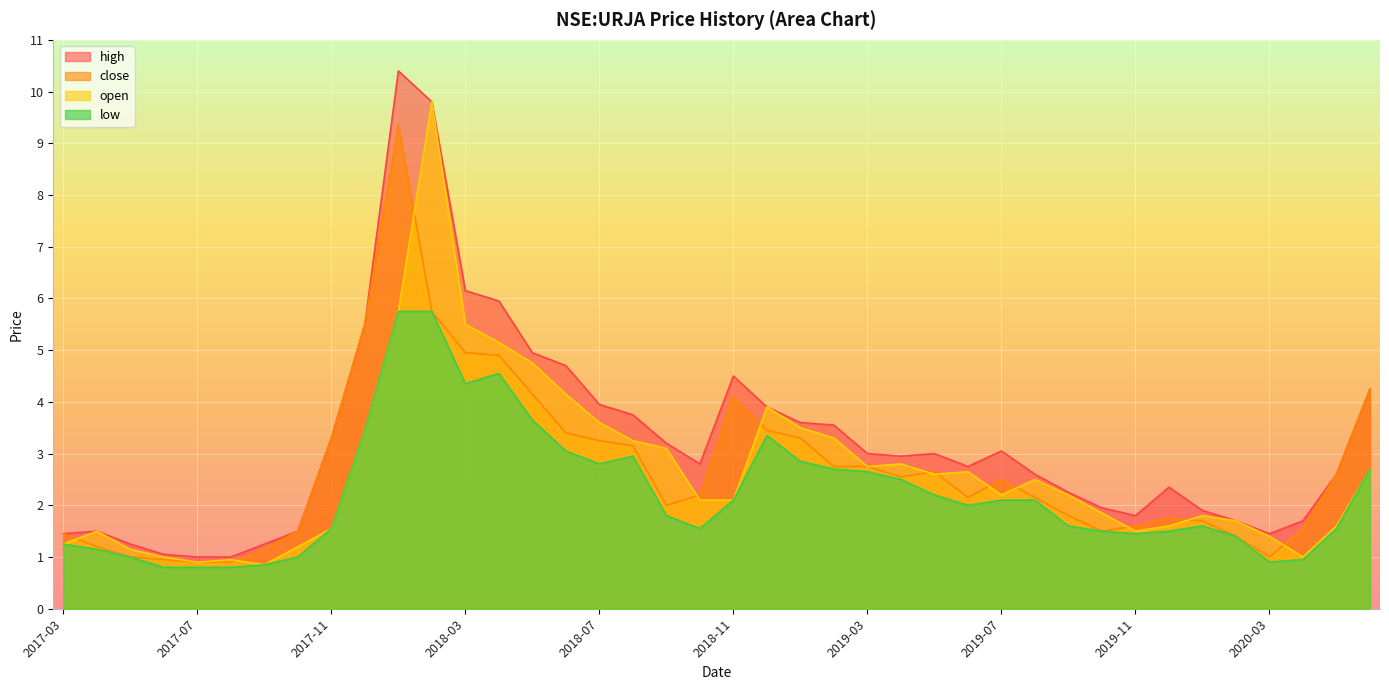

How many lines are shown in the chart?

4